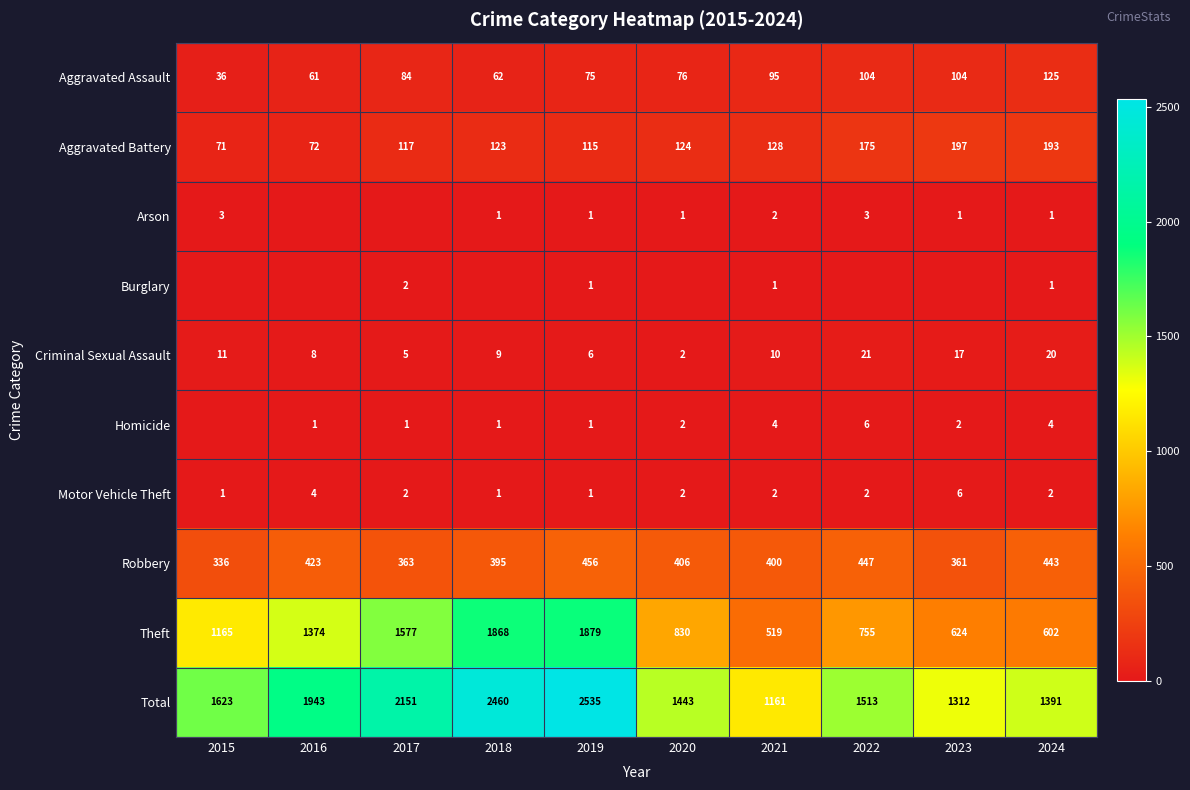

What is the difference between the maximum and second lowest values in the Robbery series?

95